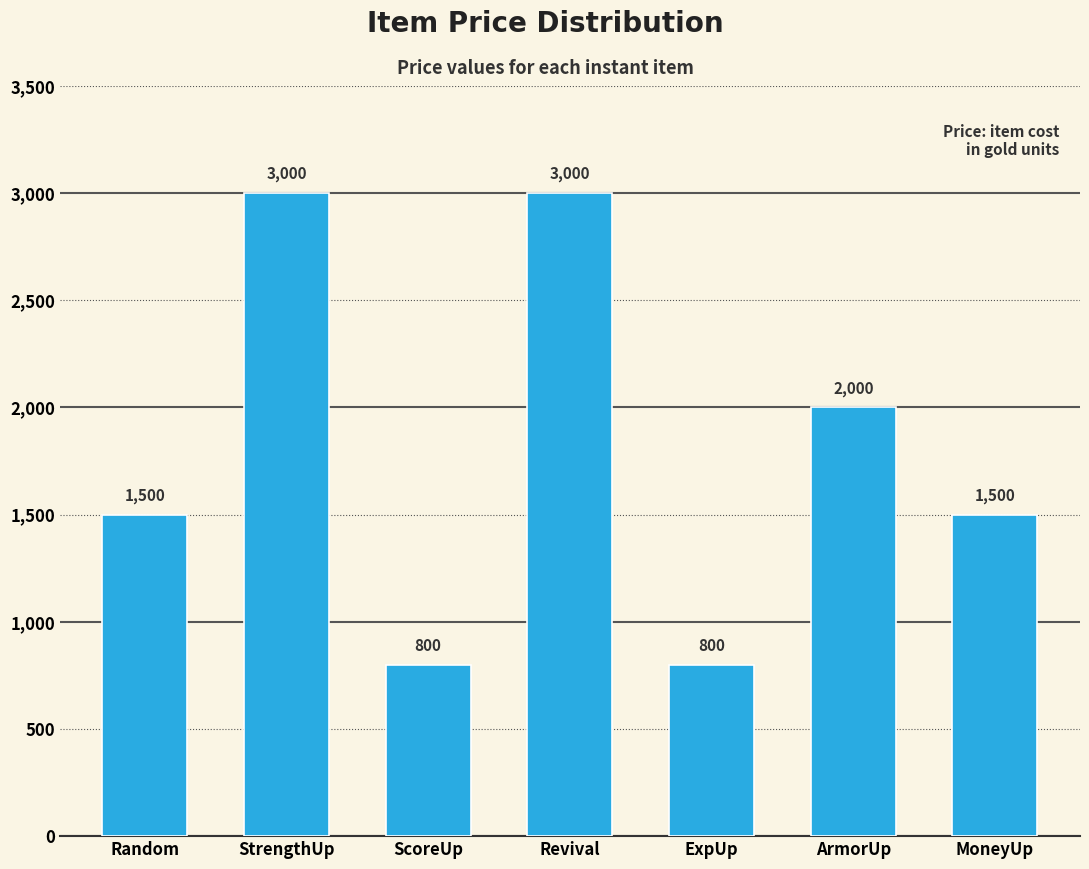

How many values are between 800 and 3000?

7